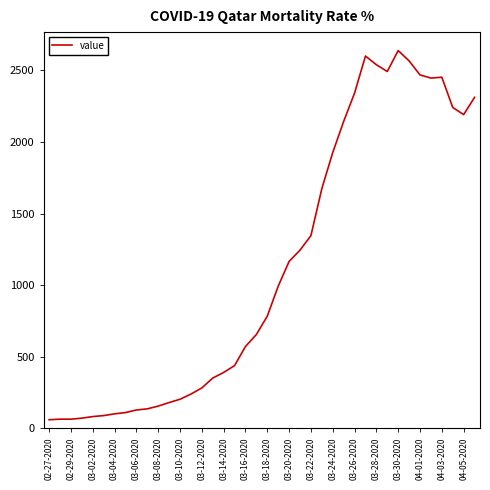

What is the greatest value displayed?

2638